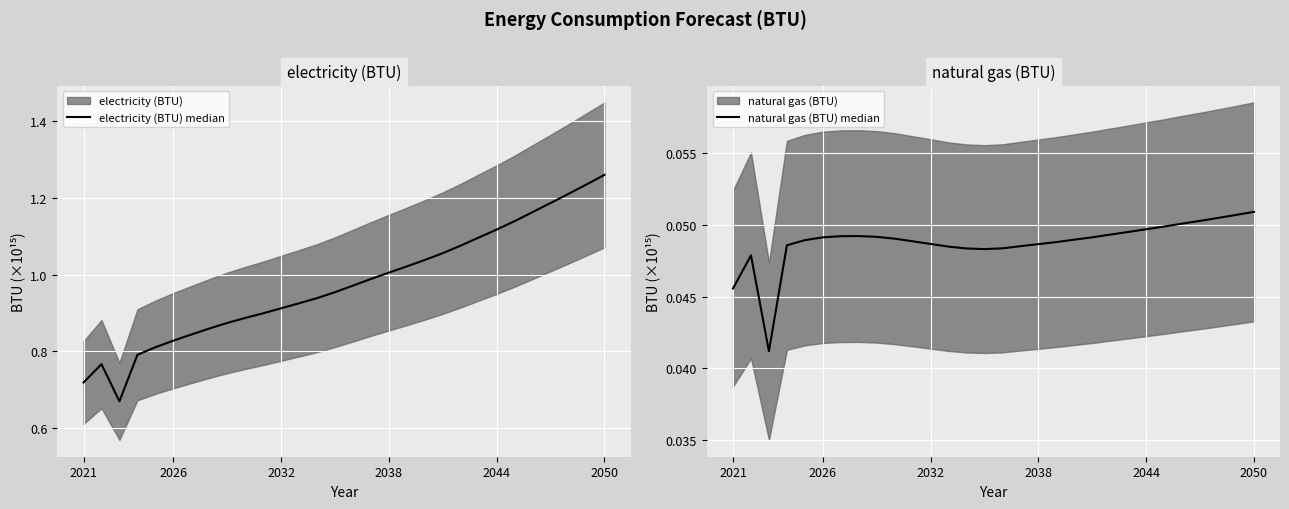

True or false: electricity (BTU) median and natural gas (BTU) median intersect in this chart.

False